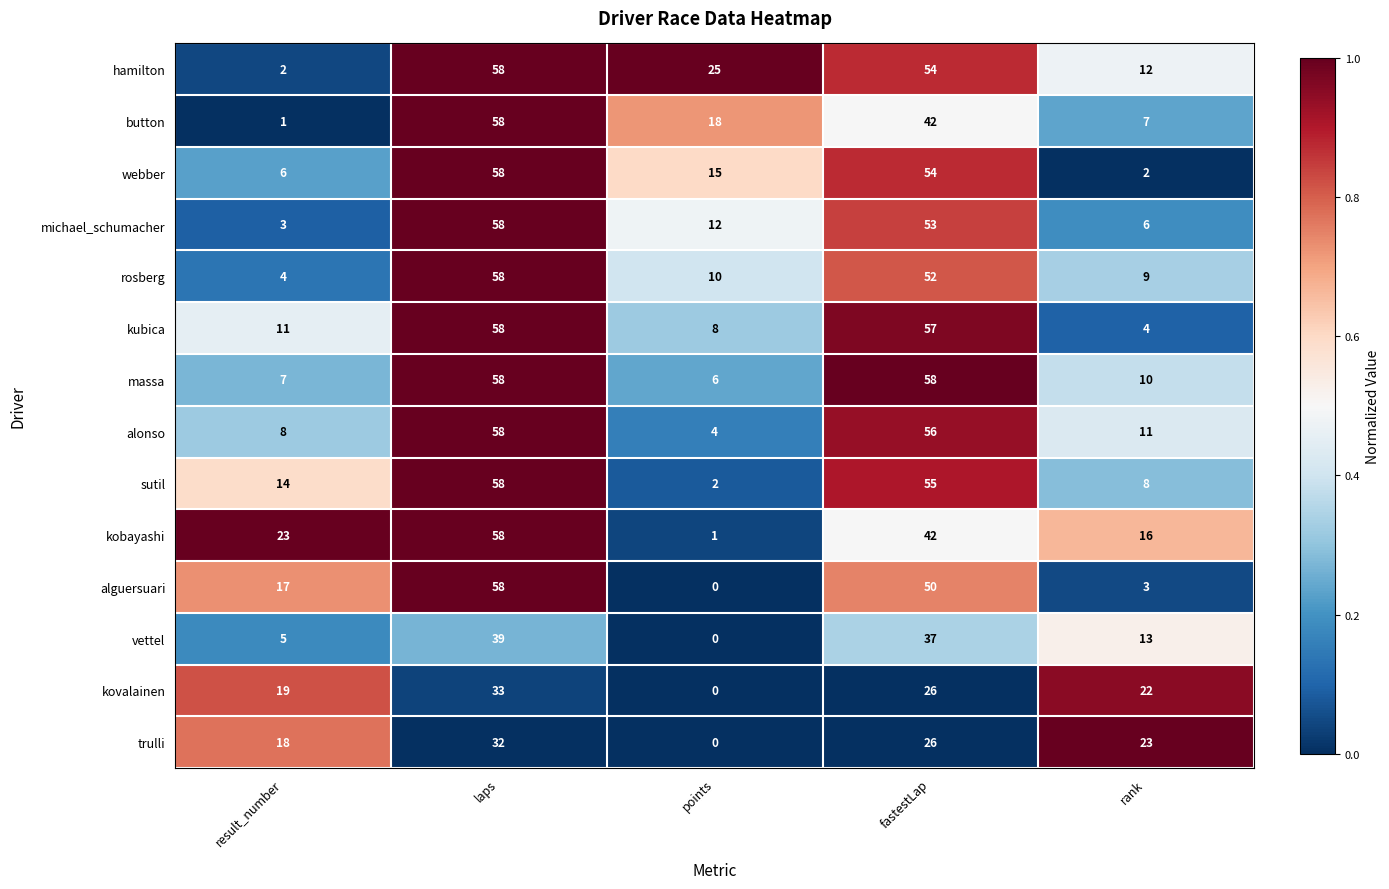

Is it true that rosberg equals 9 at rank?

True